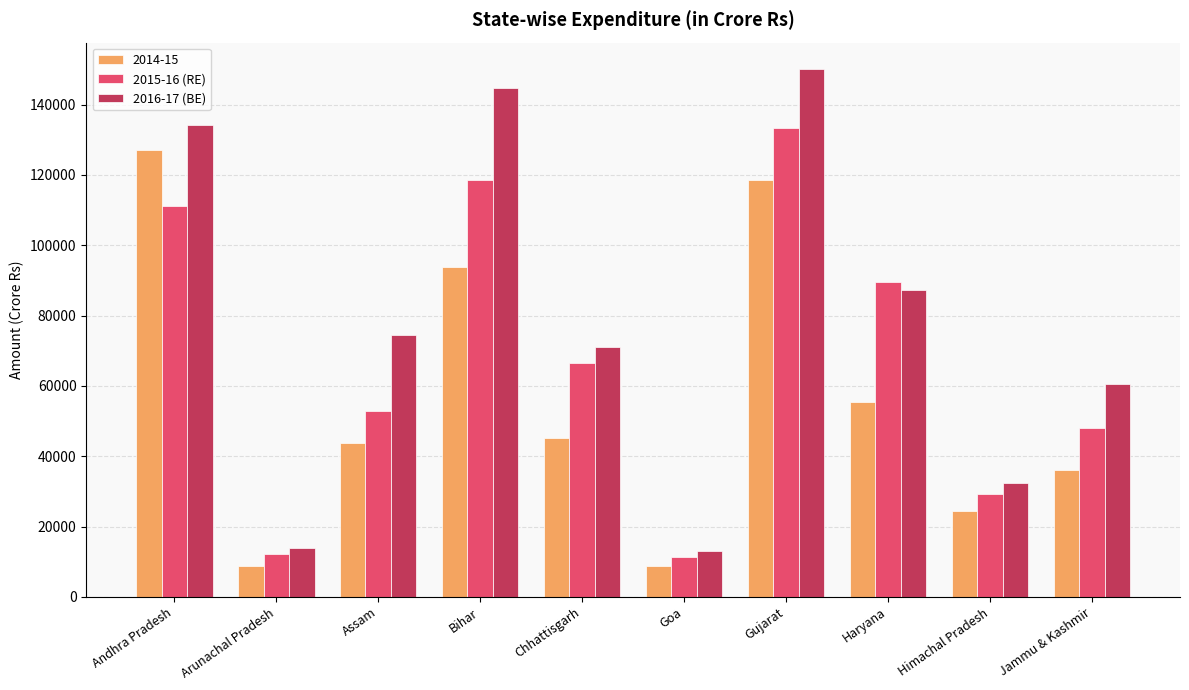

Is the value of 2015-16 (RE) at Himachal Pradesh greater than the value of 2016-17 (BE) at Chhattisgarh?

No